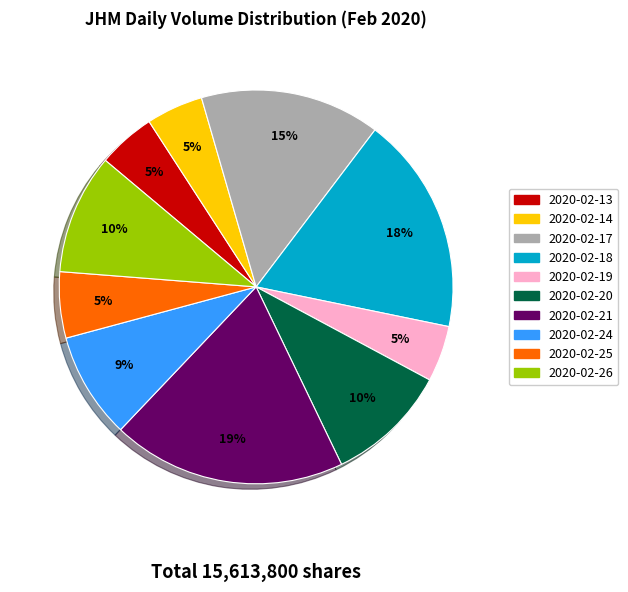

Which has a higher value, 2020-02-24 or 2020-02-20?

2020-02-20